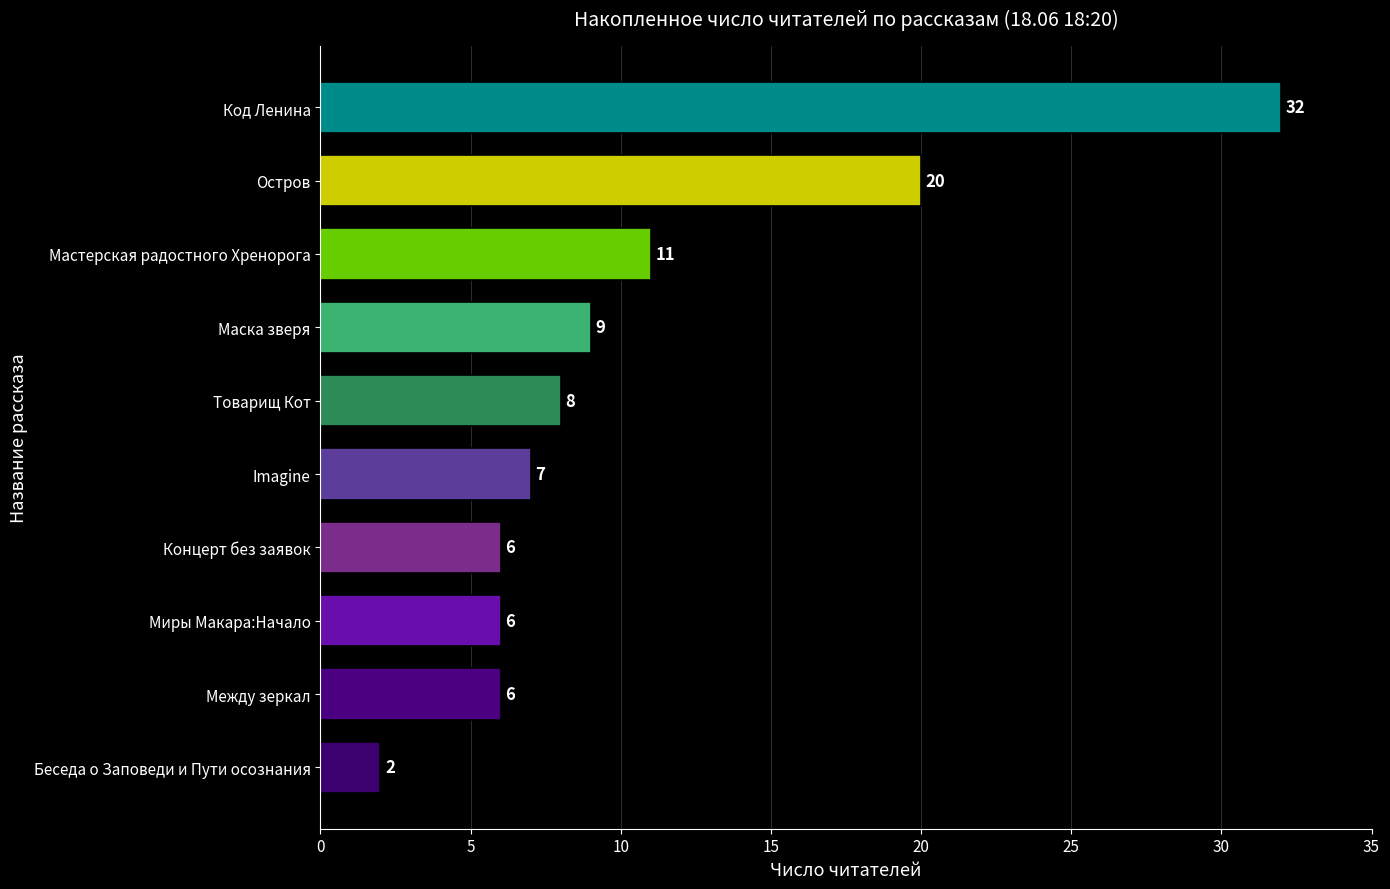

How many data points are less than 8?

5